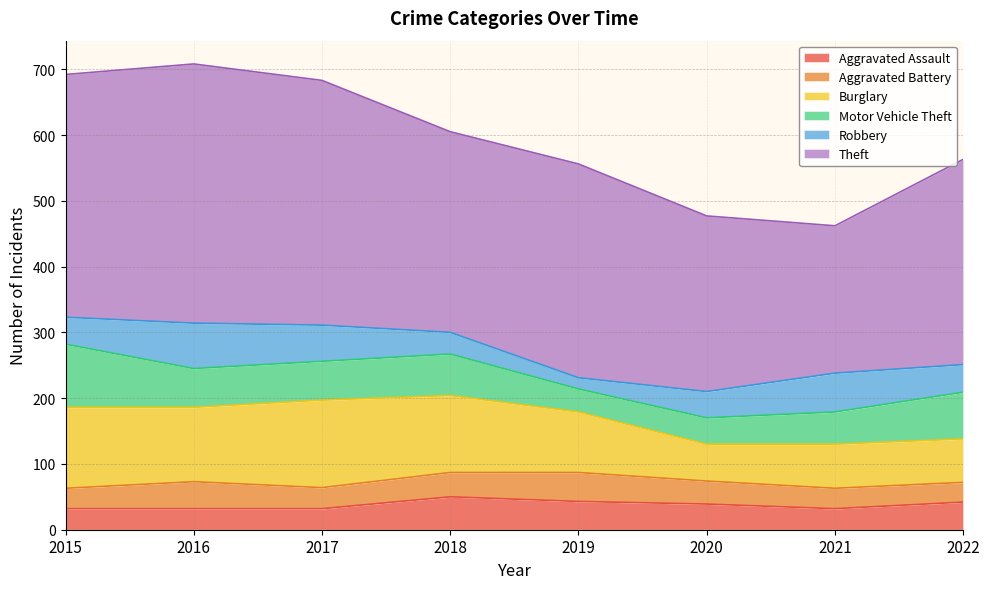

What is the sum of the Theft values at 2018 and 2019?

630